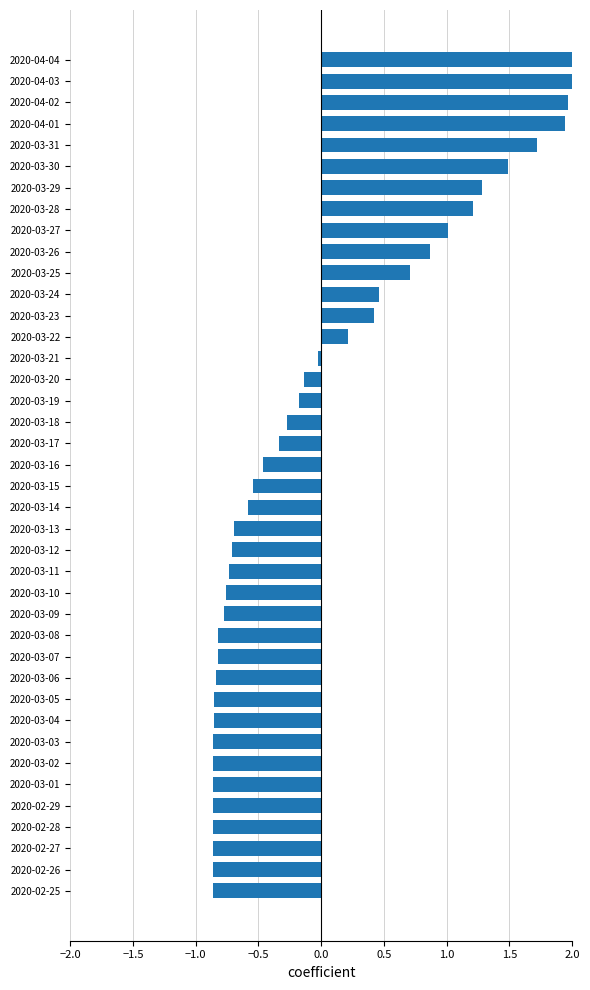

How many bars are there in total?

40